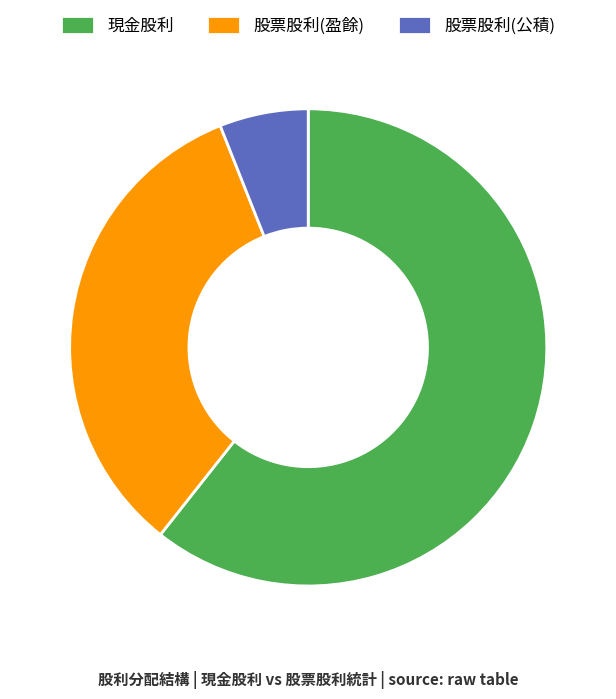

True or false: 股票股利(盈餘) accounts for 47% of the total.

False